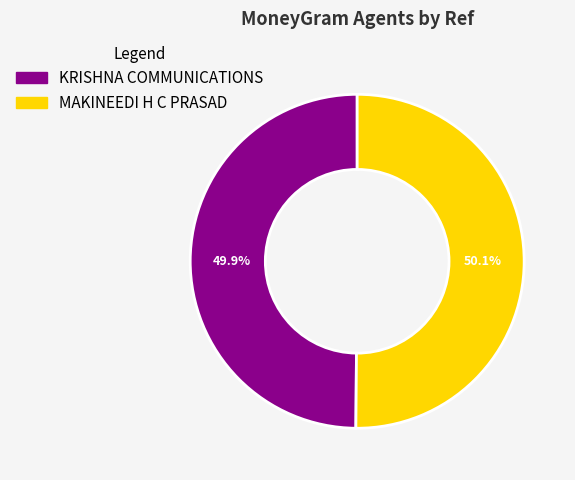

To the nearest percent, what is the combined percentage of KRISHNA COMMUNICATIONS and MAKINEEDI H C PRASAD?

100%